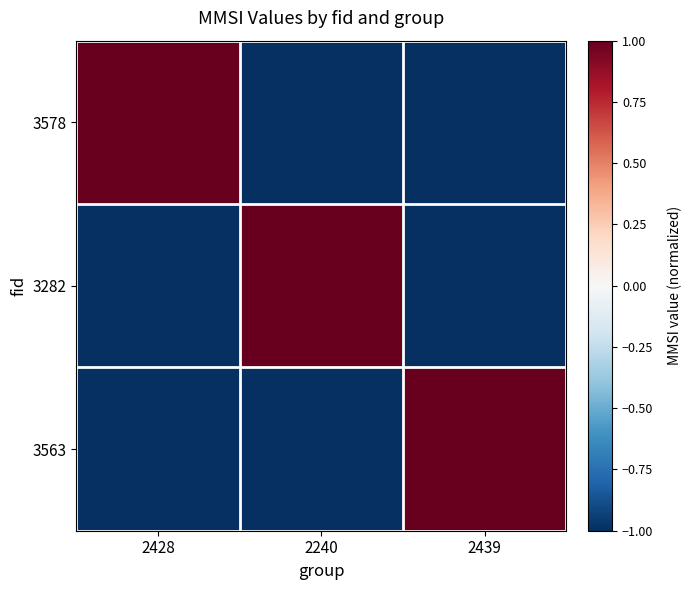

Between 2439 and 2428, which is larger?

2428